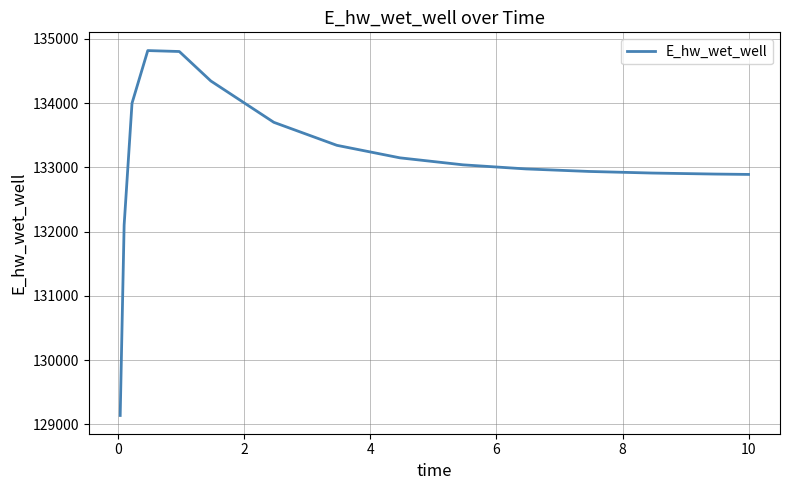

What is the difference between the maximum and minimum values?

5675.5